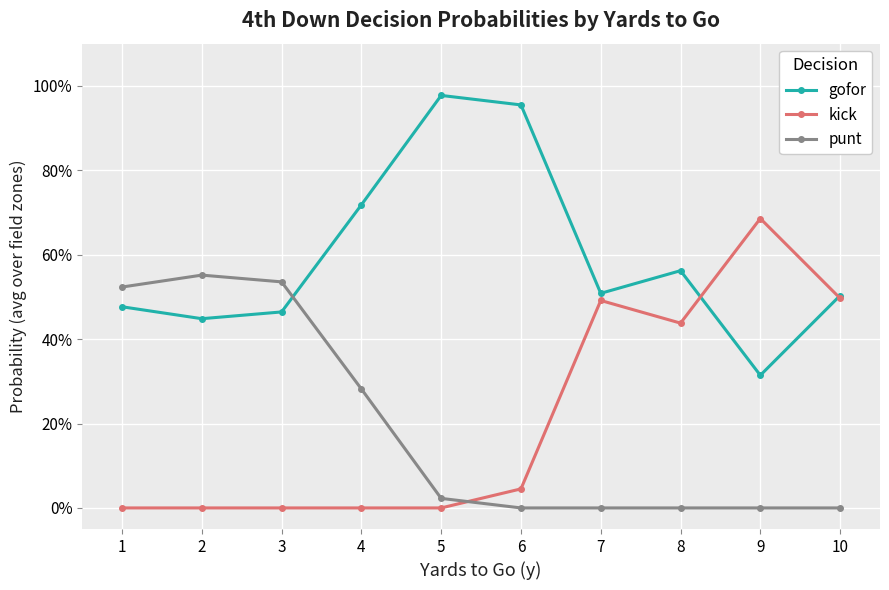

True or false: gofor has a value of 0.7 at 10.

False